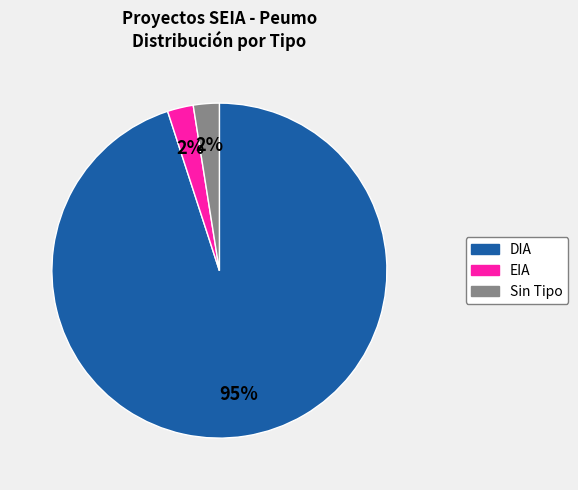

Does any single category account for the majority?

Yes